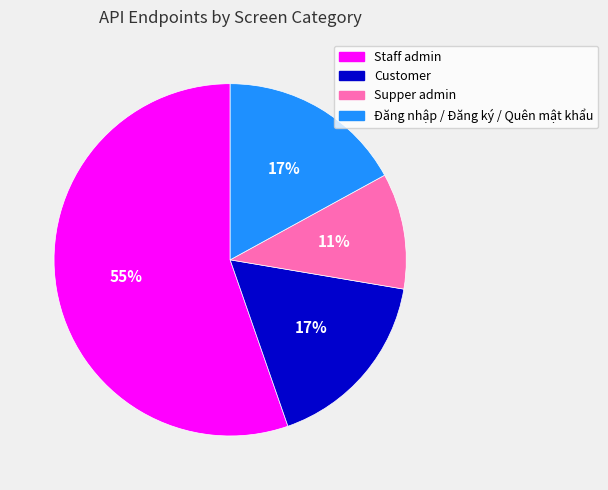

How many slices are in this pie chart?

4